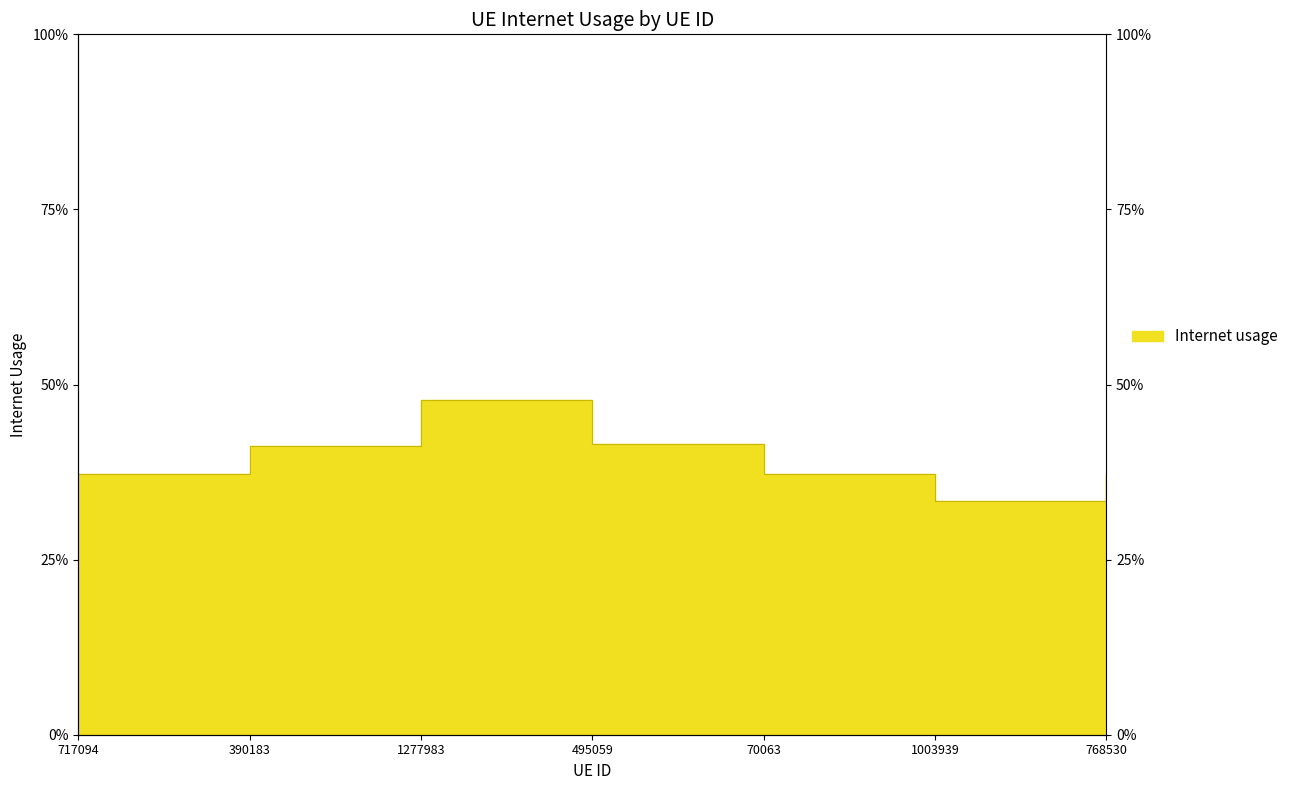

List the labels in order of value, smallest first.

1003939, 70063, 768530, 717094, 390183, 495059, 1277983